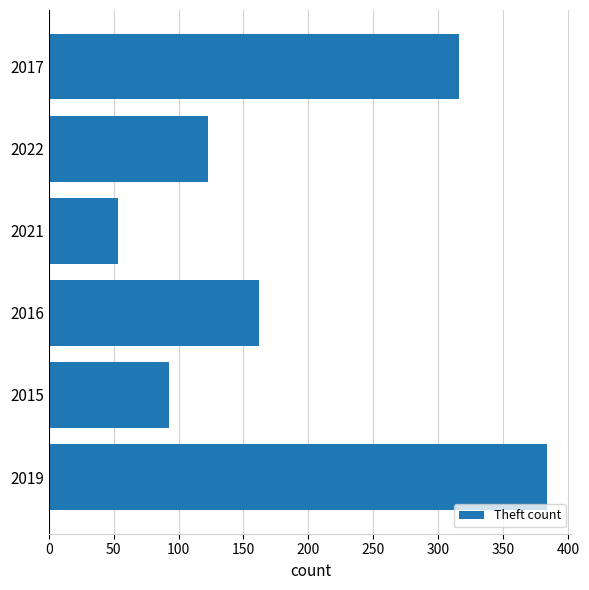

Reading bottom to top, transcribe all the data shown in this chart.

2019=384	2015=93	2016=162	2021=53	2022=123	2017=316